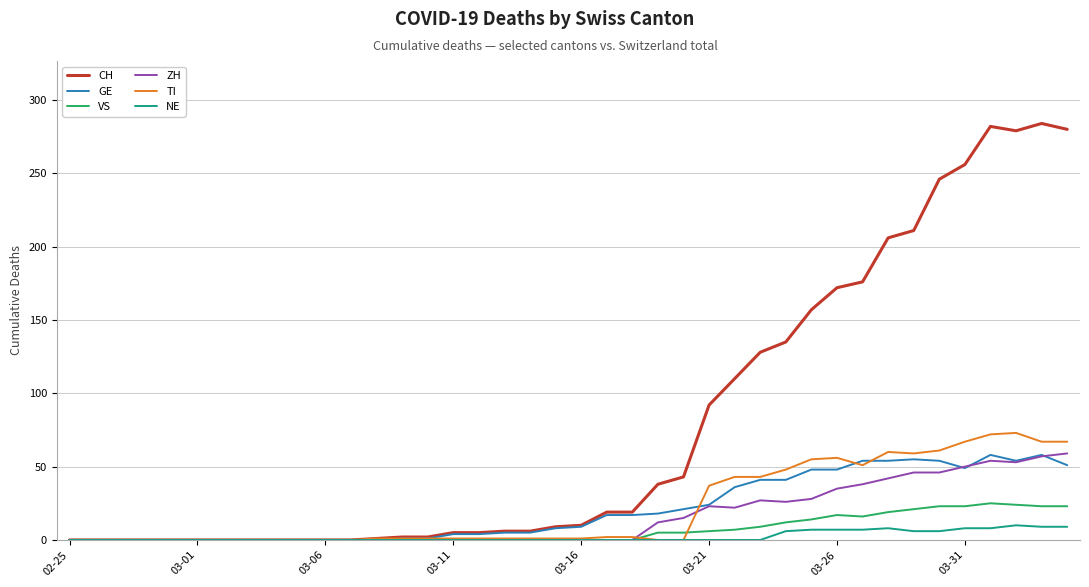

Which series has the widest spread of values?

CH